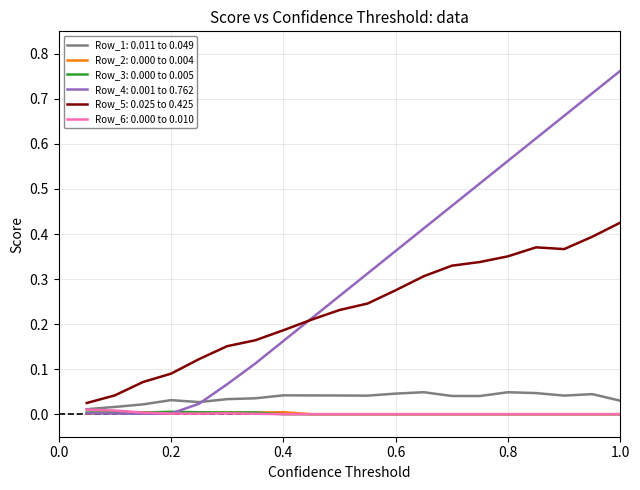

Which series has the widest spread of values?

Row_4: 0.001 to 0.762